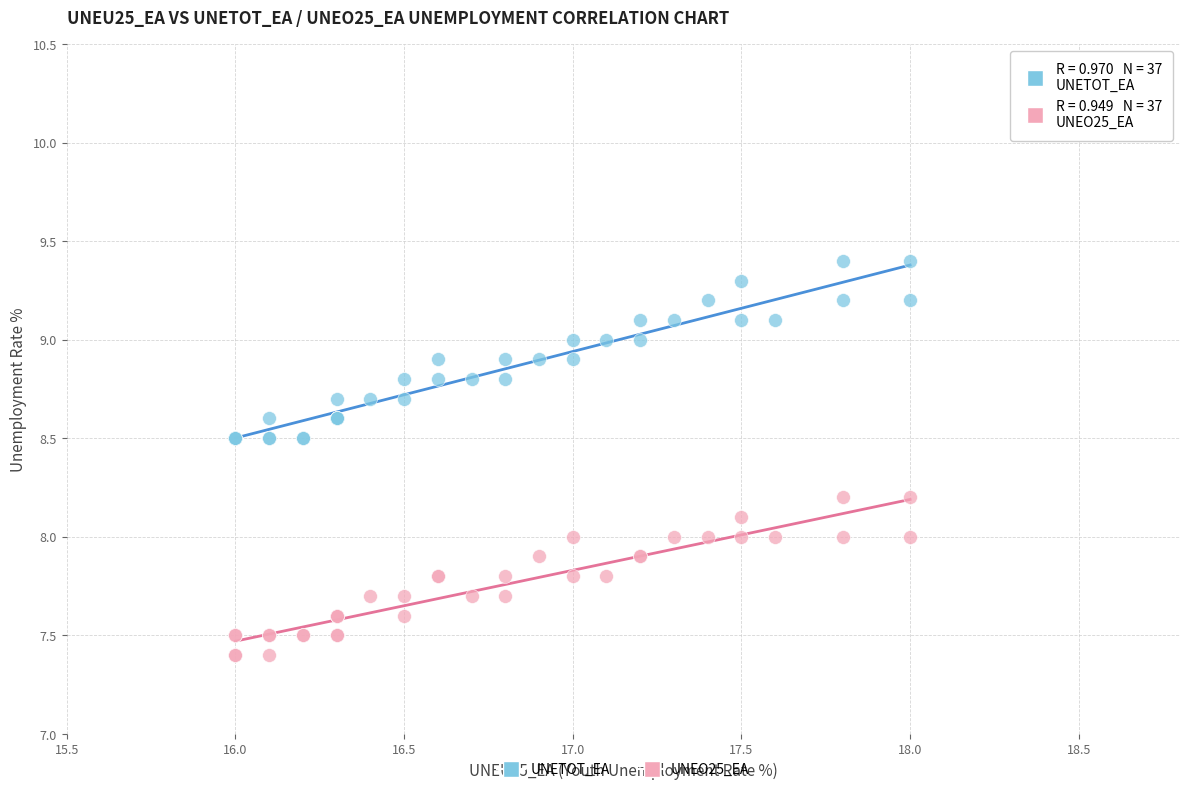

What is the X range (max minus min) for the scatter plot?

2.0